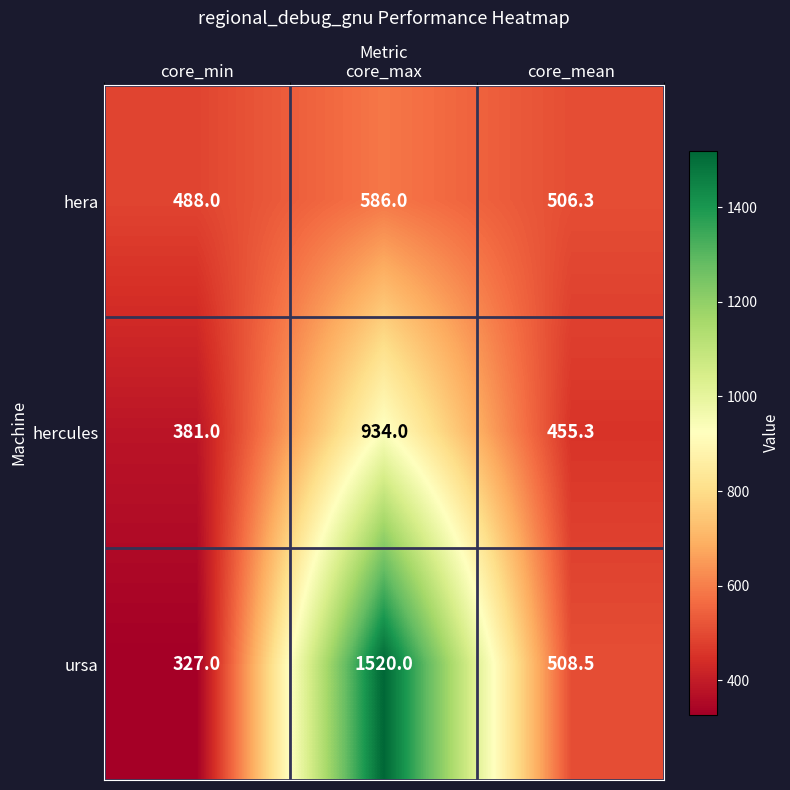

At how many categories does at least one series exceed 520?

1